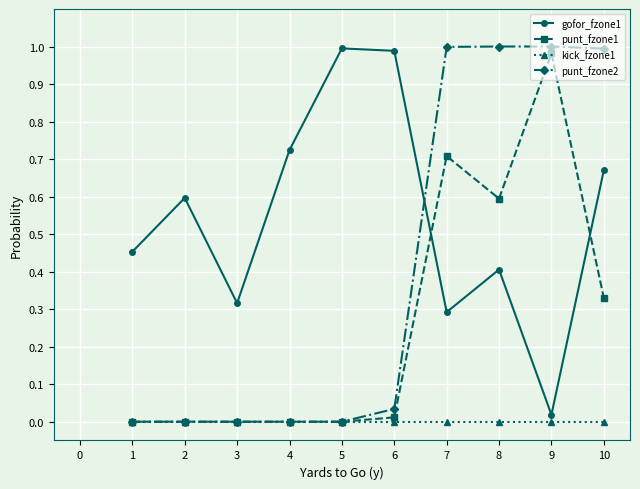

How many interior local valleys does the gofor_fzone1 series have?

3